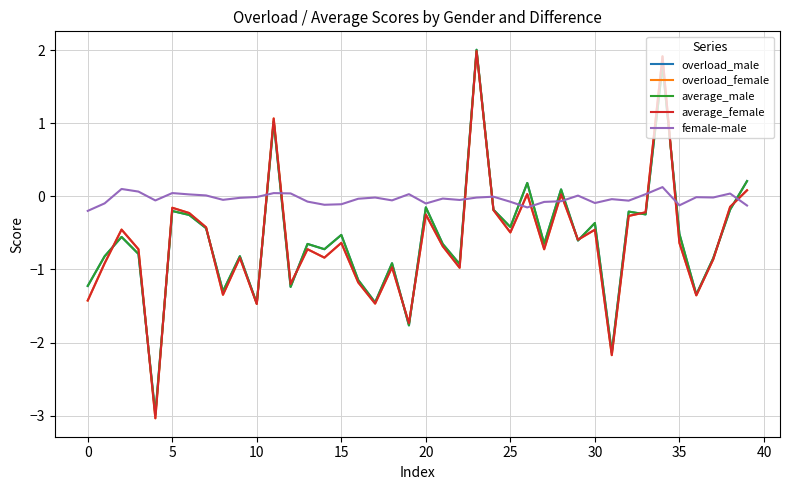

Which series has the largest total across all categories?

female-male